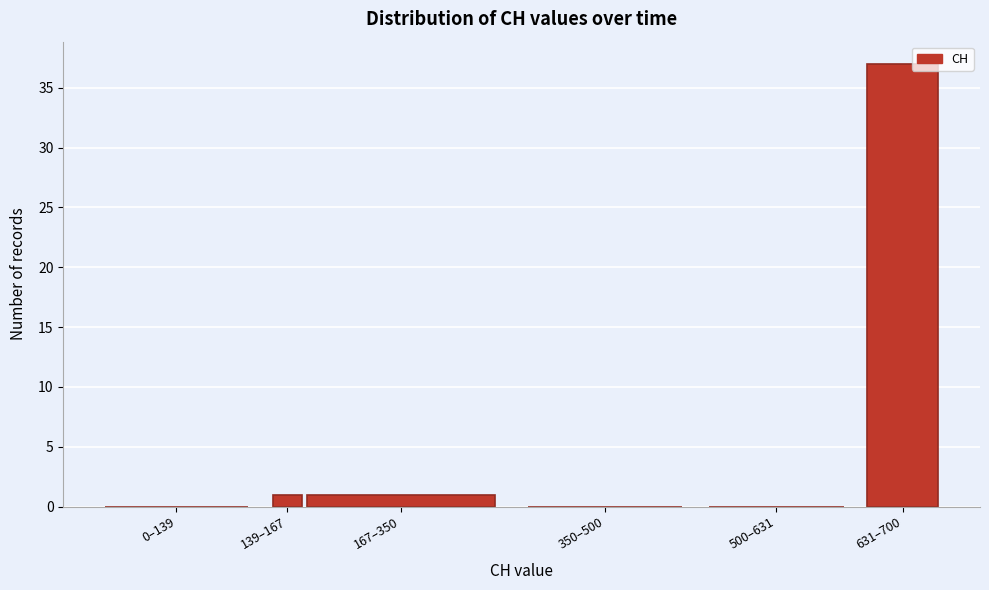

Reading left to right, transcribe all the data shown in this chart.

0–139=0	139–167=1	167–350=1	350–500=0	500–631=0	631–700=37